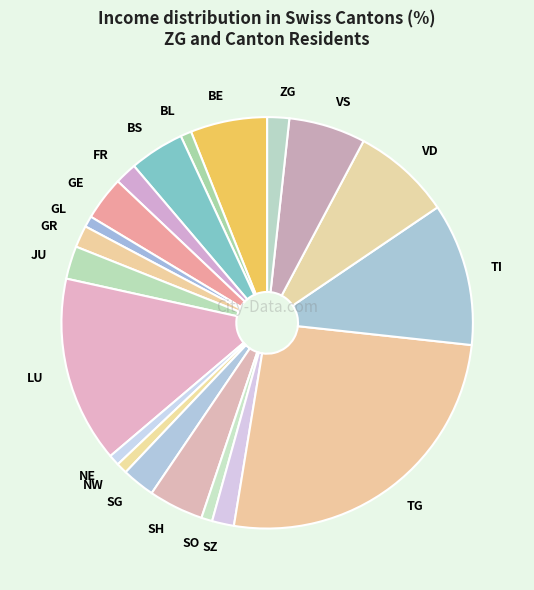

Is there any slice that represents more than half of the pie?

No